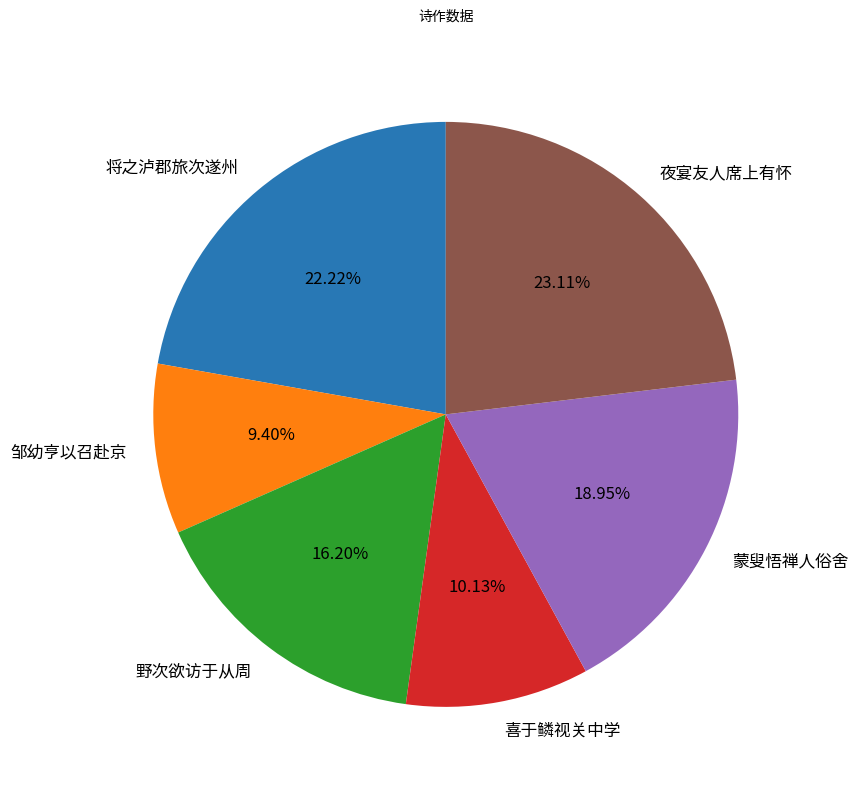

Which slice is the smallest?

邹幼亨以召赴京